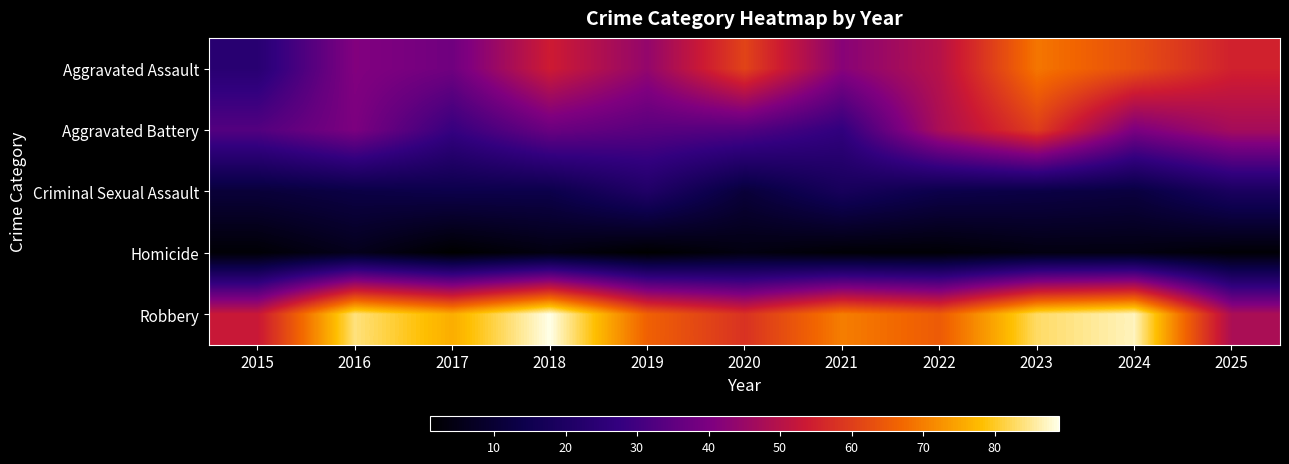

Which series changed the most between 2015 and 2023?

Aggravated Assault